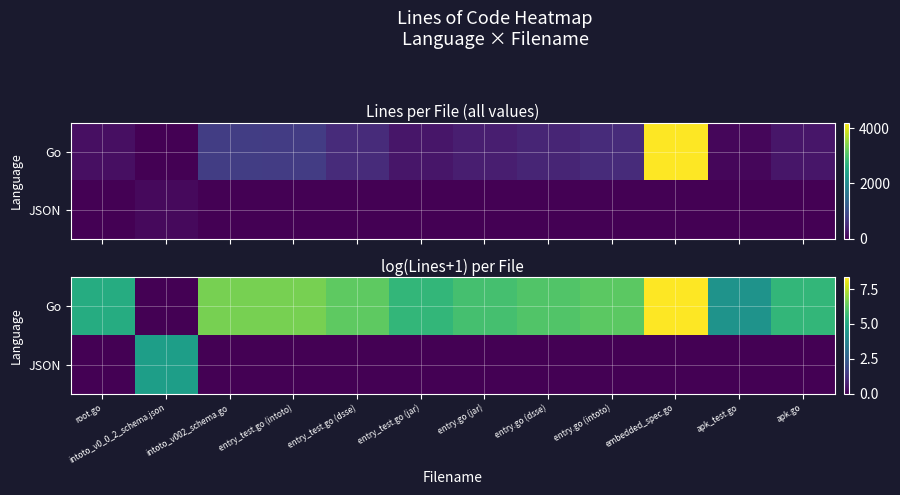

What is the average value of the JSON series?

0.4